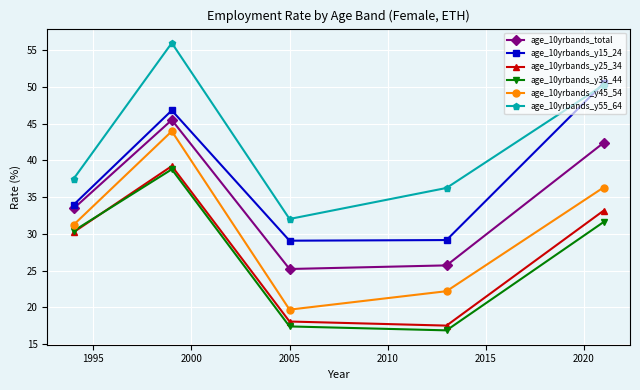

What is the average value of the age_10yrbands_total series?

34.5